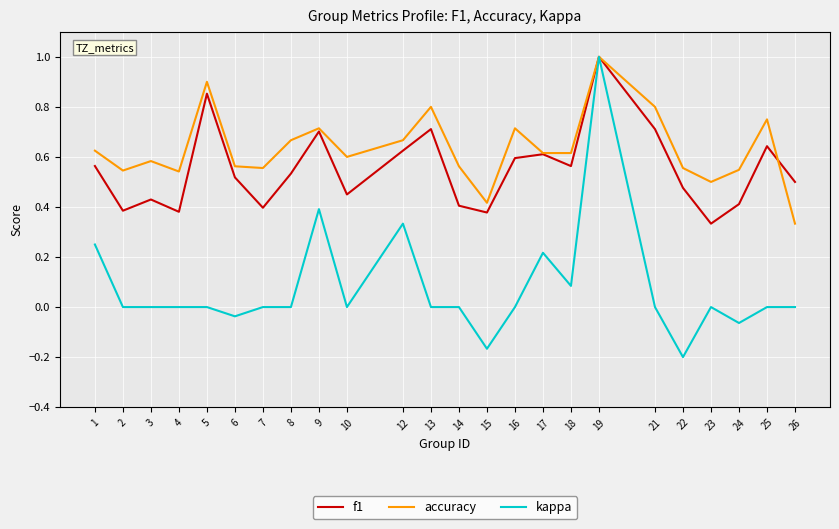

Rank the series at 14 from highest to lowest value.

accuracy, f1, kappa